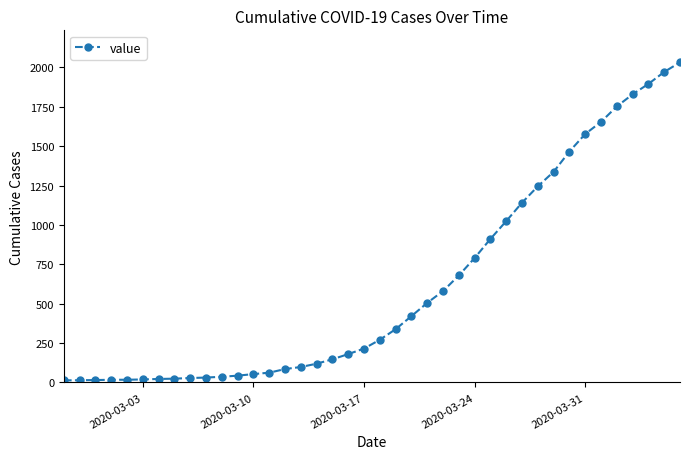

What is the minimum value shown in the chart?

13